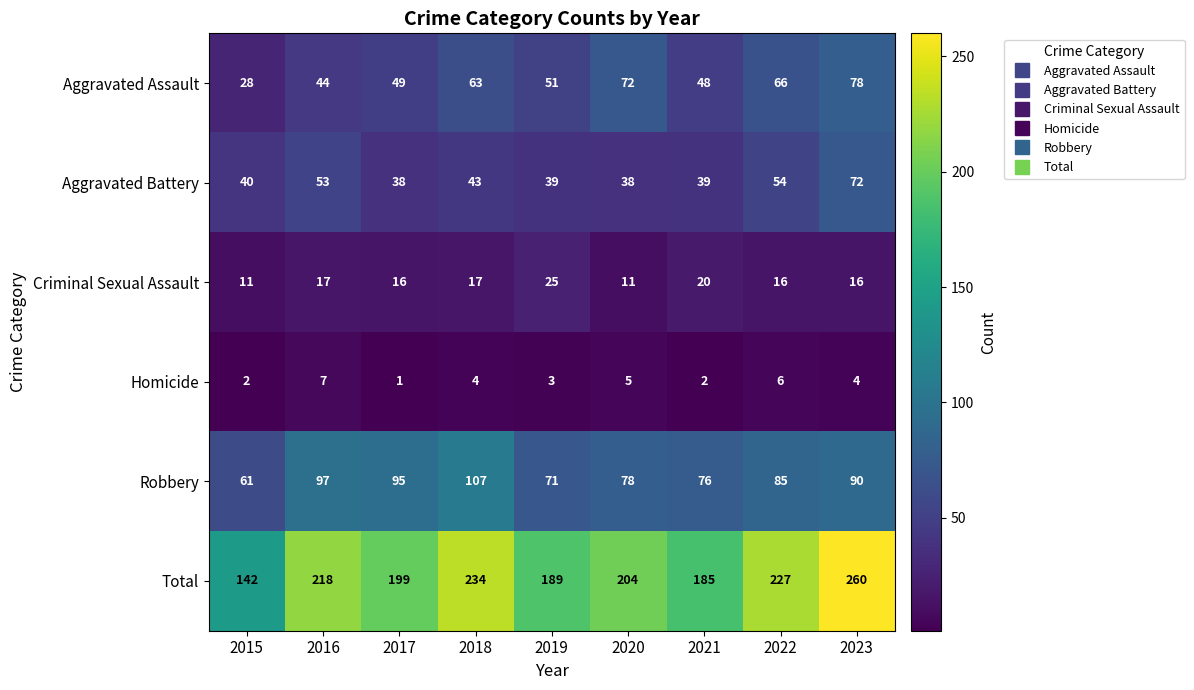

Which series has the largest range (max minus min)?

Total